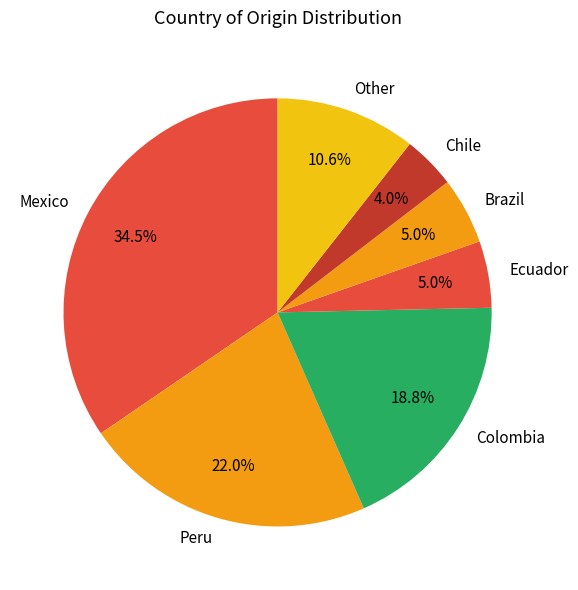

What is the ratio of the value at Ecuador to the value at Brazil?

1.0